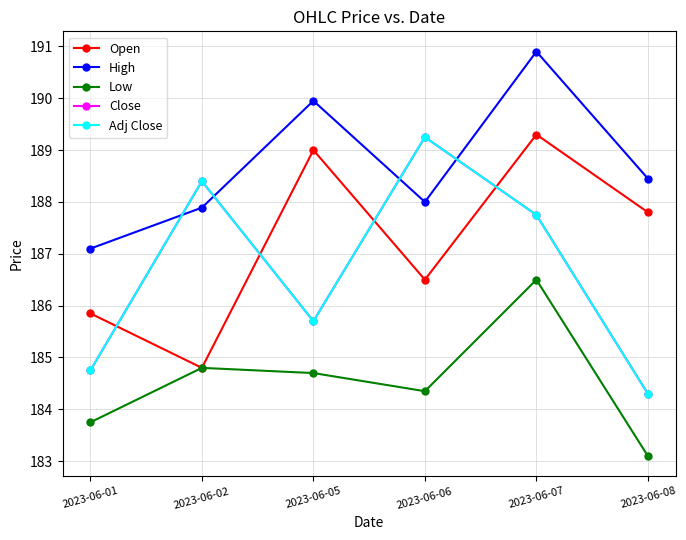

What is the smallest value displayed?

183.1